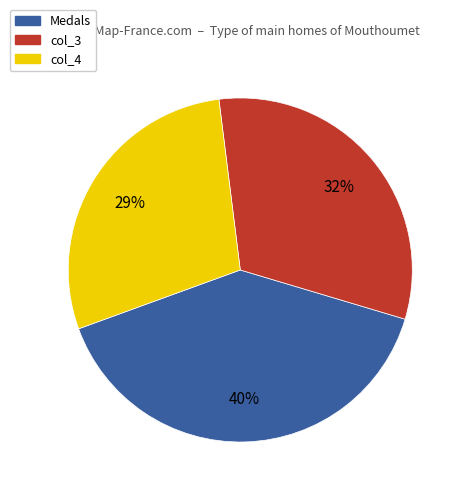

What is the ratio of the value at col_3 to the value at Medals?

0.8